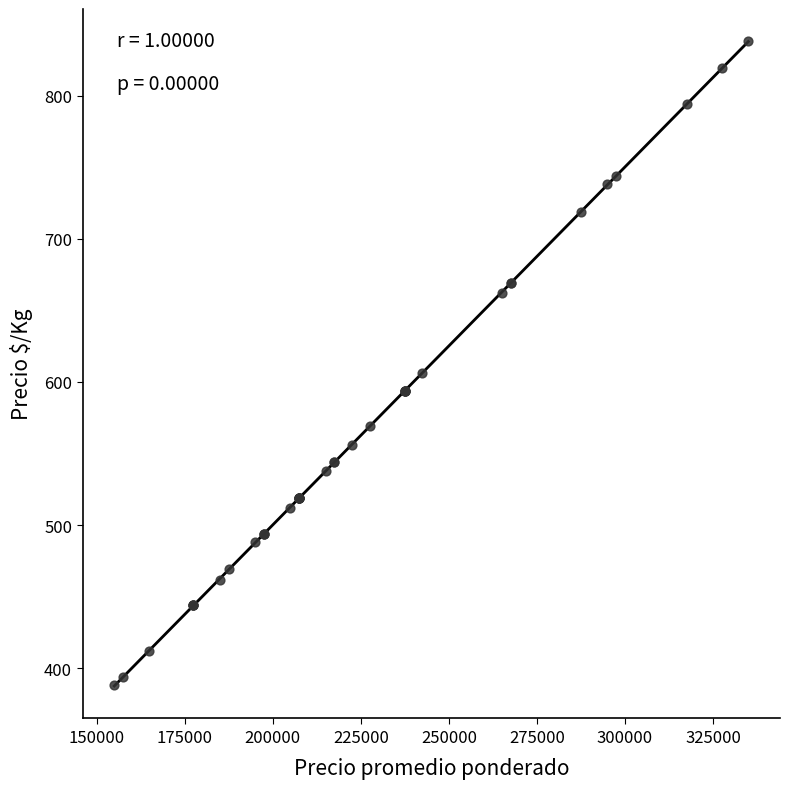

What Y value in the scatter plot is closest to 613?

606